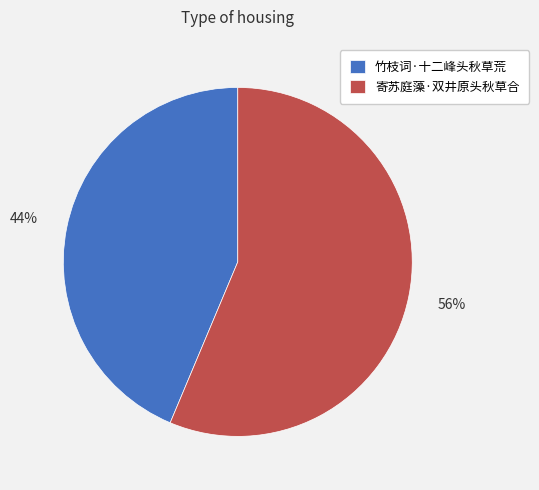

Which category has the biggest portion of the pie?

寄苏庭藻·双井原头秋草合